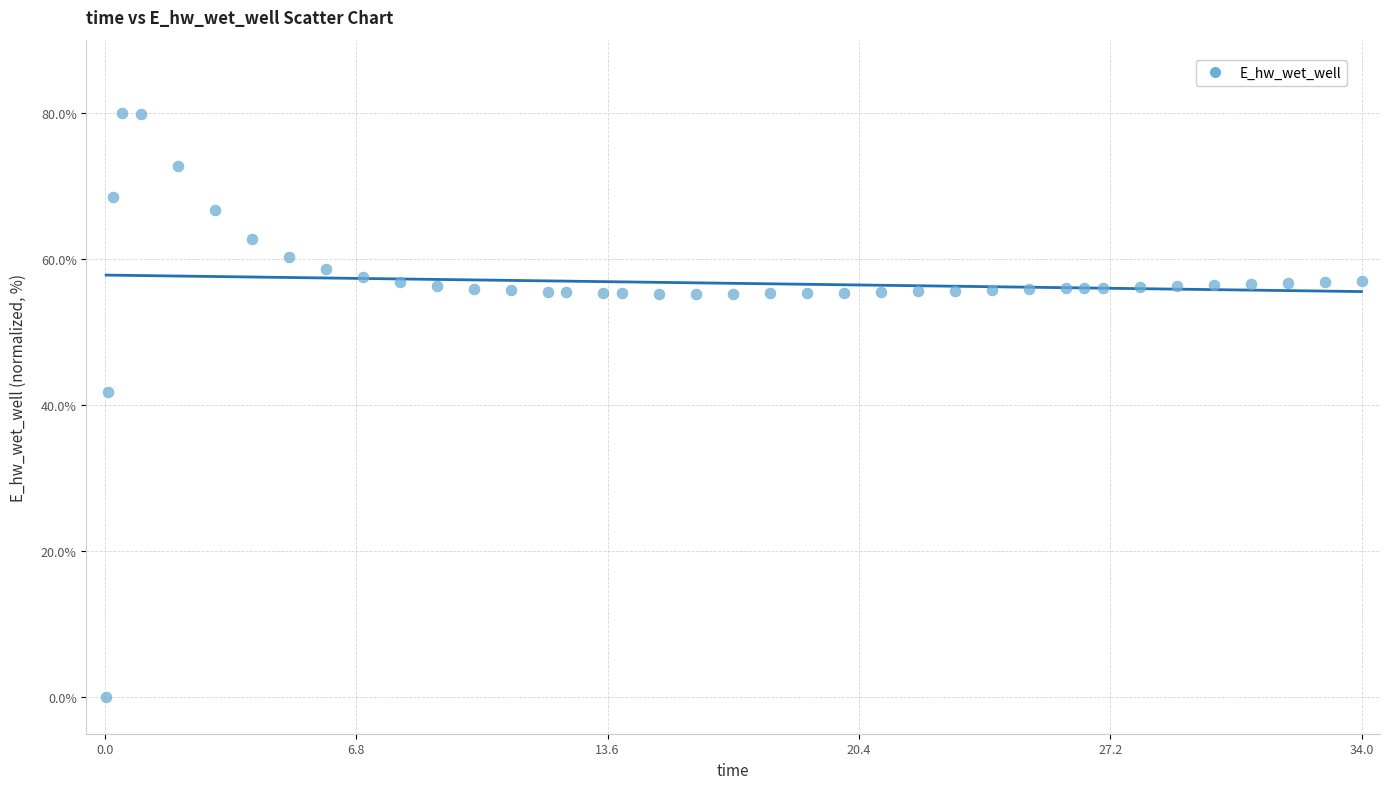

What Y value in the scatter plot is closest to 40?

41.7